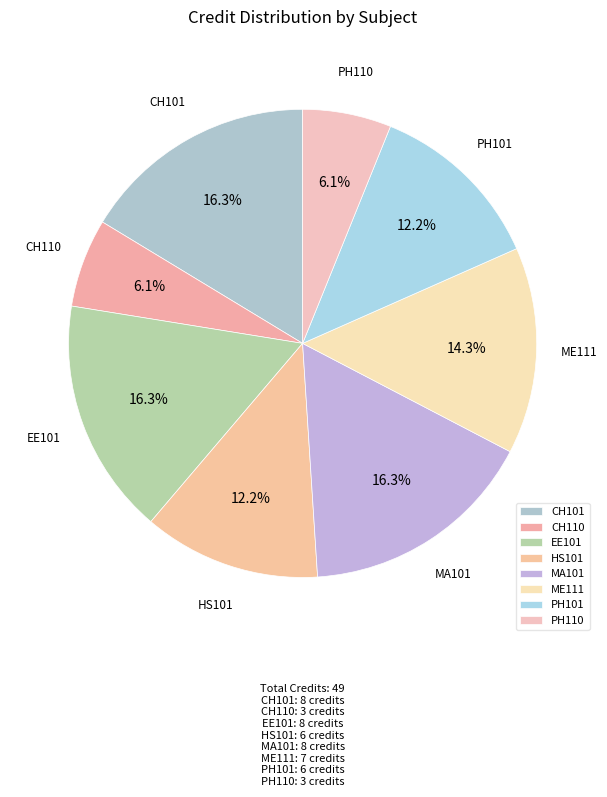

Is the sum of HS101 and PH101 greater than half?

No